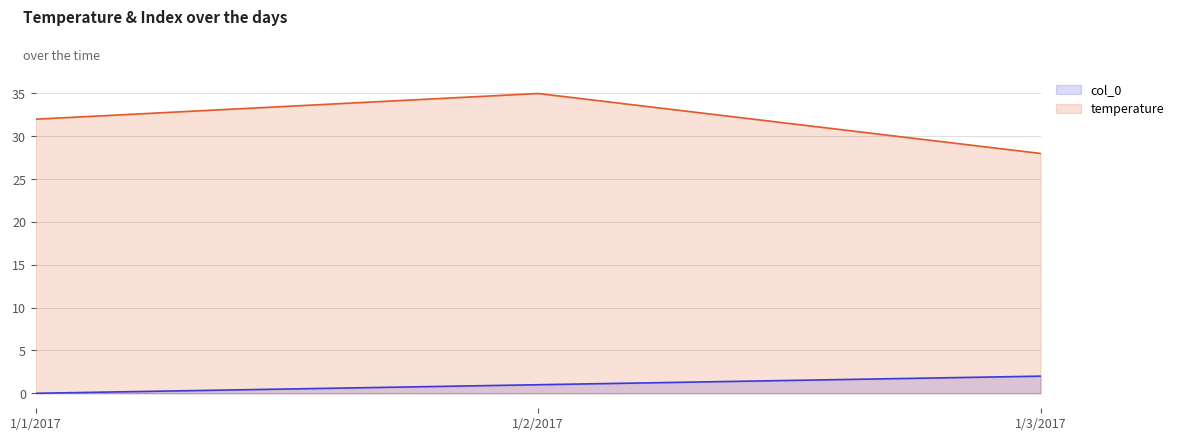

Where does the col_0 series first go above 1?

1/3/2017